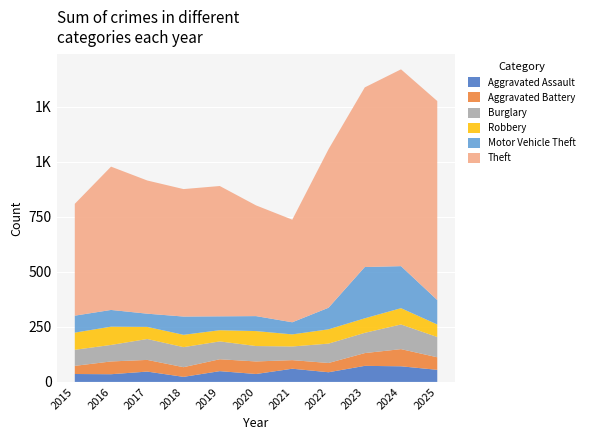

Reading left to right, list all the values displayed in this chart.

Aggravated Assault: 2015=36	2016=35	2017=47	2018=23	2019=49	2020=36	2021=60	2022=44	2023=73	2024=71	2025=55
Aggravated Battery: 2015=37	2016=58	2017=53	2018=44	2019=54	2020=57	2021=39	2022=42	2023=58	2024=78	2025=57
Burglary: 2015=73	2016=75	2017=95	2018=91	2019=81	2020=70	2021=62	2022=88	2023=92	2024=112	2025=92
Robbery: 2015=78	2016=83	2017=55	2018=56	2019=51	2020=68	2021=55	2022=65	2023=66	2024=74	2025=57
Motor Vehicle Theft: 2015=77	2016=76	2017=60	2018=83	2019=63	2020=68	2021=55	2022=98	2023=233	2024=191	2025=111
Theft: 2015=508	2016=651	2017=605	2018=579	2019=592	2020=503	2021=466	2022=720	2023=816	2024=894	2025=904